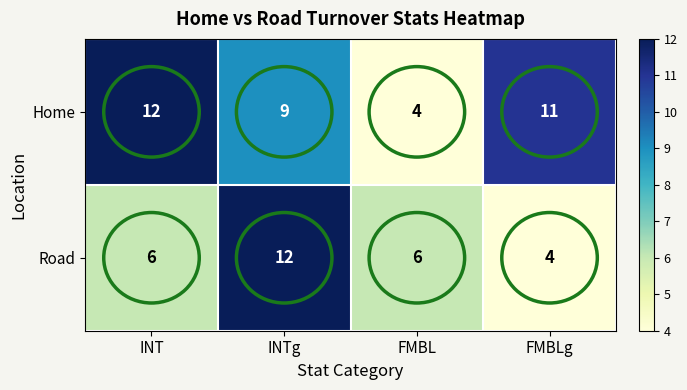

Rank the series at FMBLg from lowest to highest value.

Road, Home